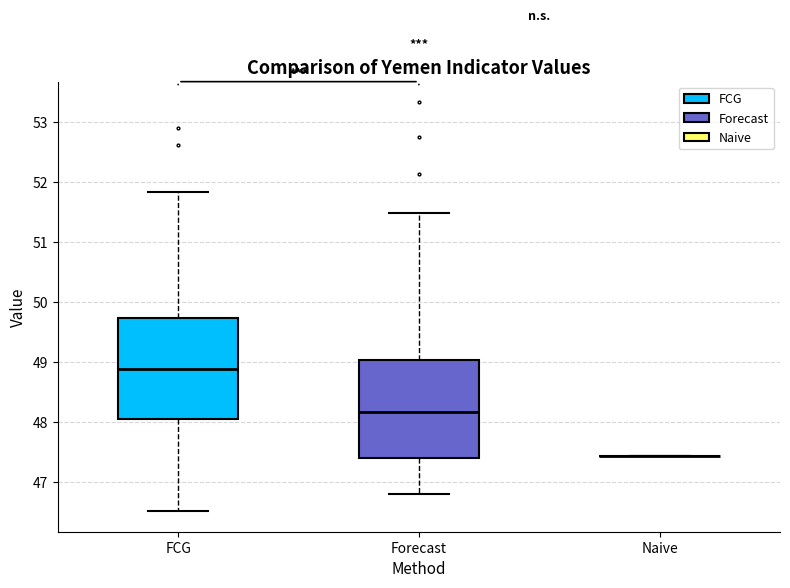

Reading left to right, read every box against the y-axis: the position of its median line, the range the box covers, and the ends of its whiskers. The values are not printed on the chart, so give them approximately, as read against the axis.

FCG: median 48.9, box 48.0 to 49.7, whiskers 46.5 to 51.8
Forecast: median 48.2, box 47.4 to 49.0, whiskers 46.8 to 51.5
Naive: box collapsed to a line at 47.4, whiskers 47.4 to 47.4